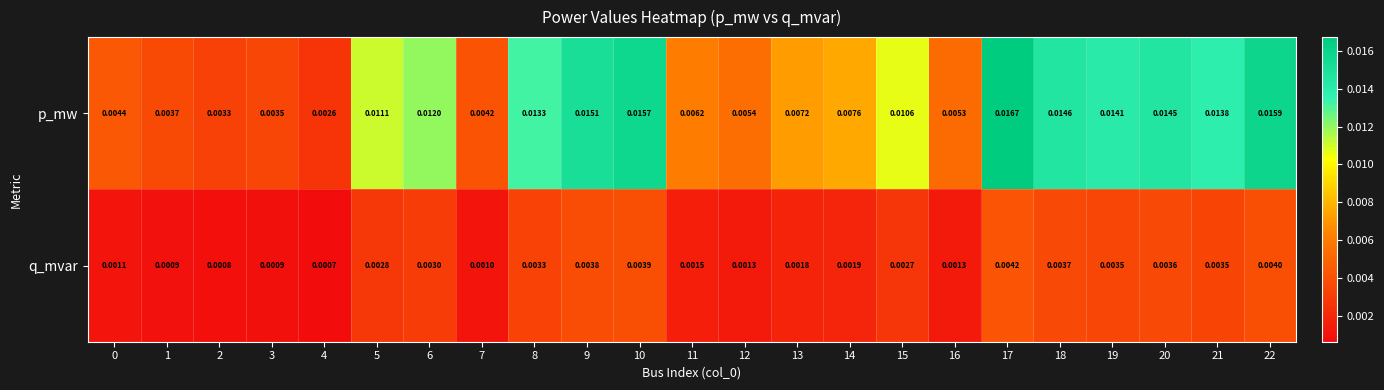

List the series in order of their peak value, lowest first.

q_mvar, p_mw